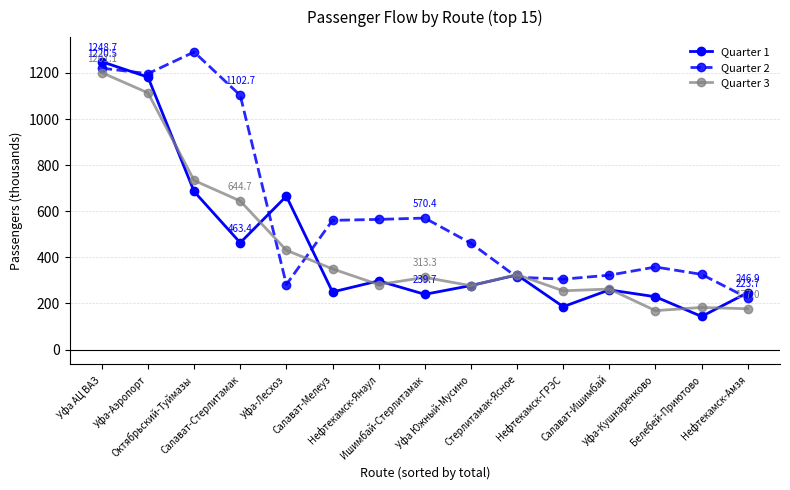

True or false: Quarter 3 has more than 0 points higher than both neighbors.

True